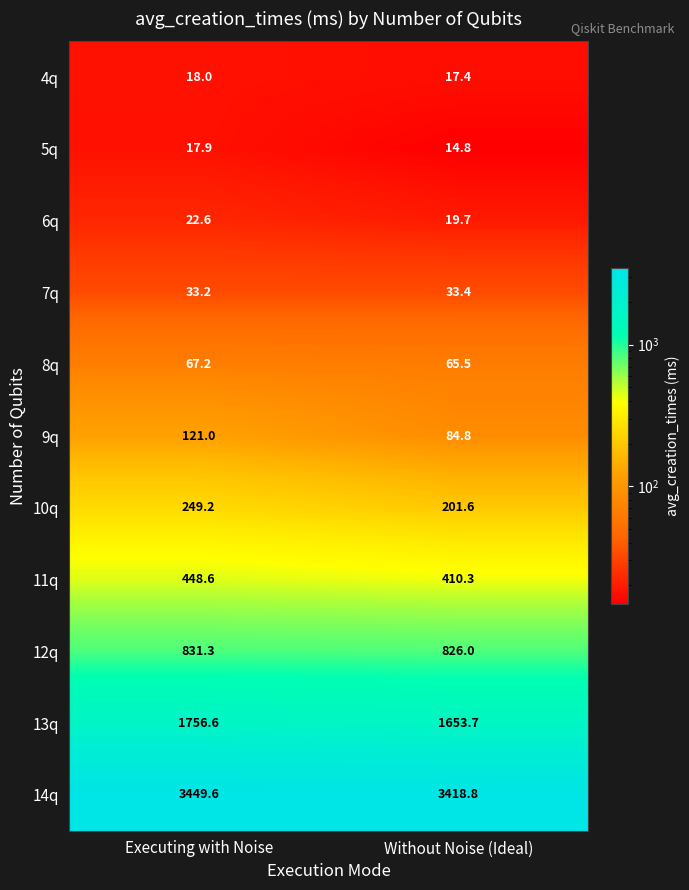

Is the value of 10q at Without Noise (Ideal) greater than the value of 13q at Executing with Noise?

No